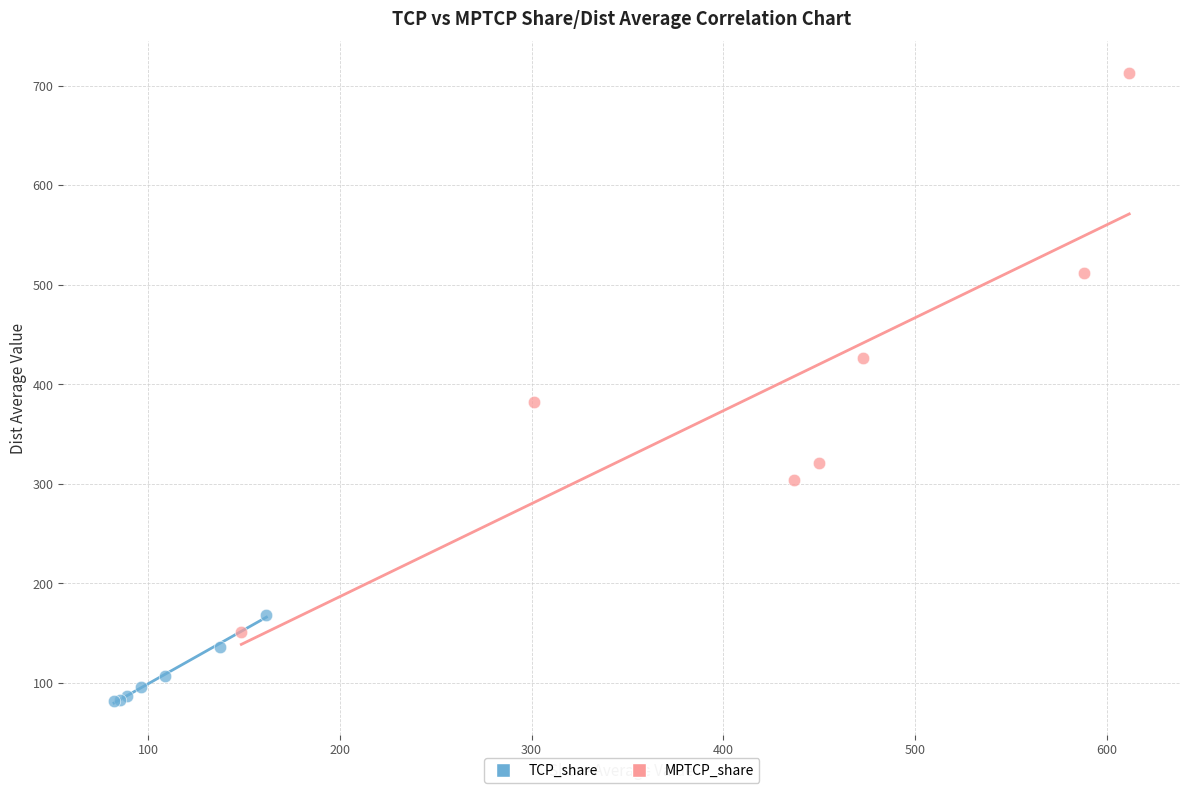

Which series has the widest spread of Y values?

MPTCP_share